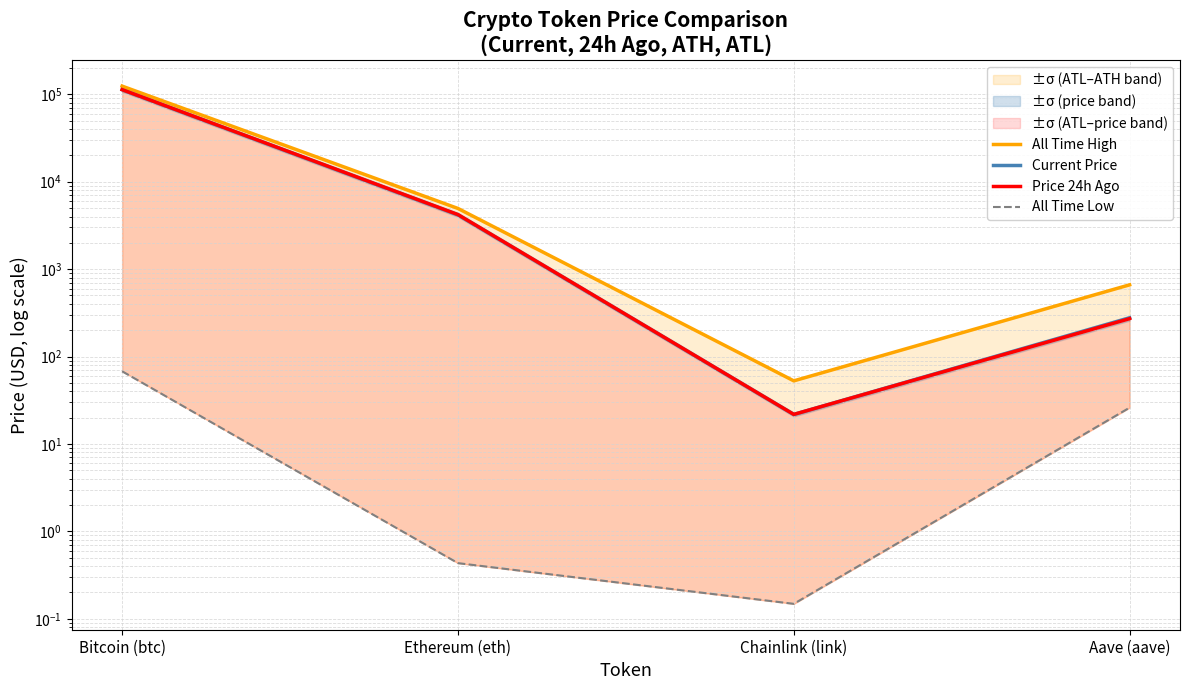

What is the sum of the All Time Low values at Aave (aave) and Bitcoin (btc)?

93.8